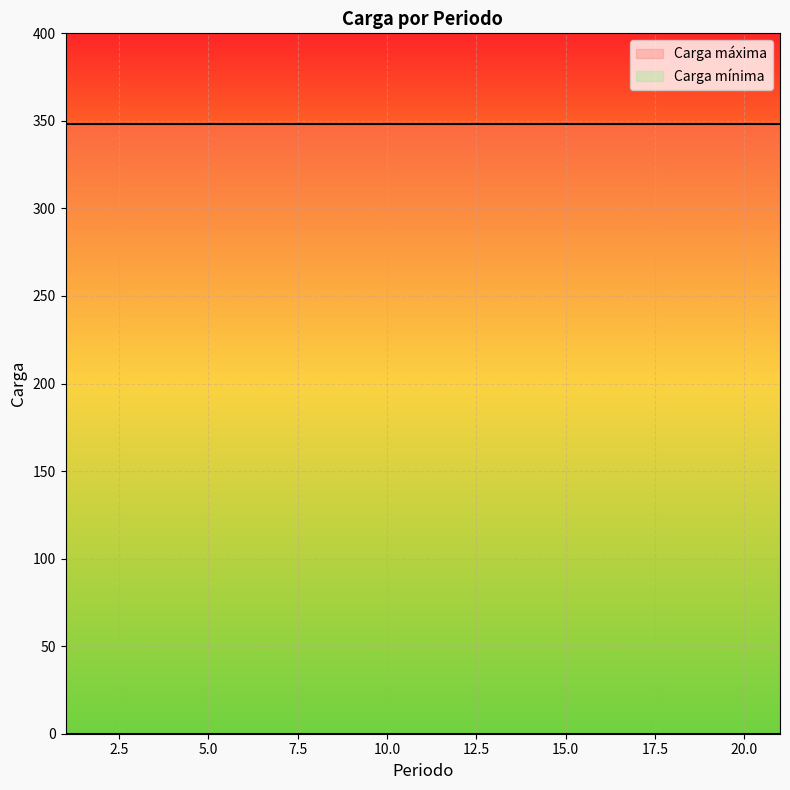

What is the spread (max minus min) of values at 12?

348